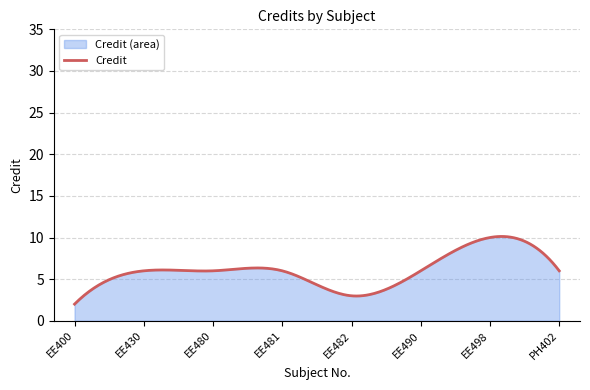

What position from the right is EE400?

8